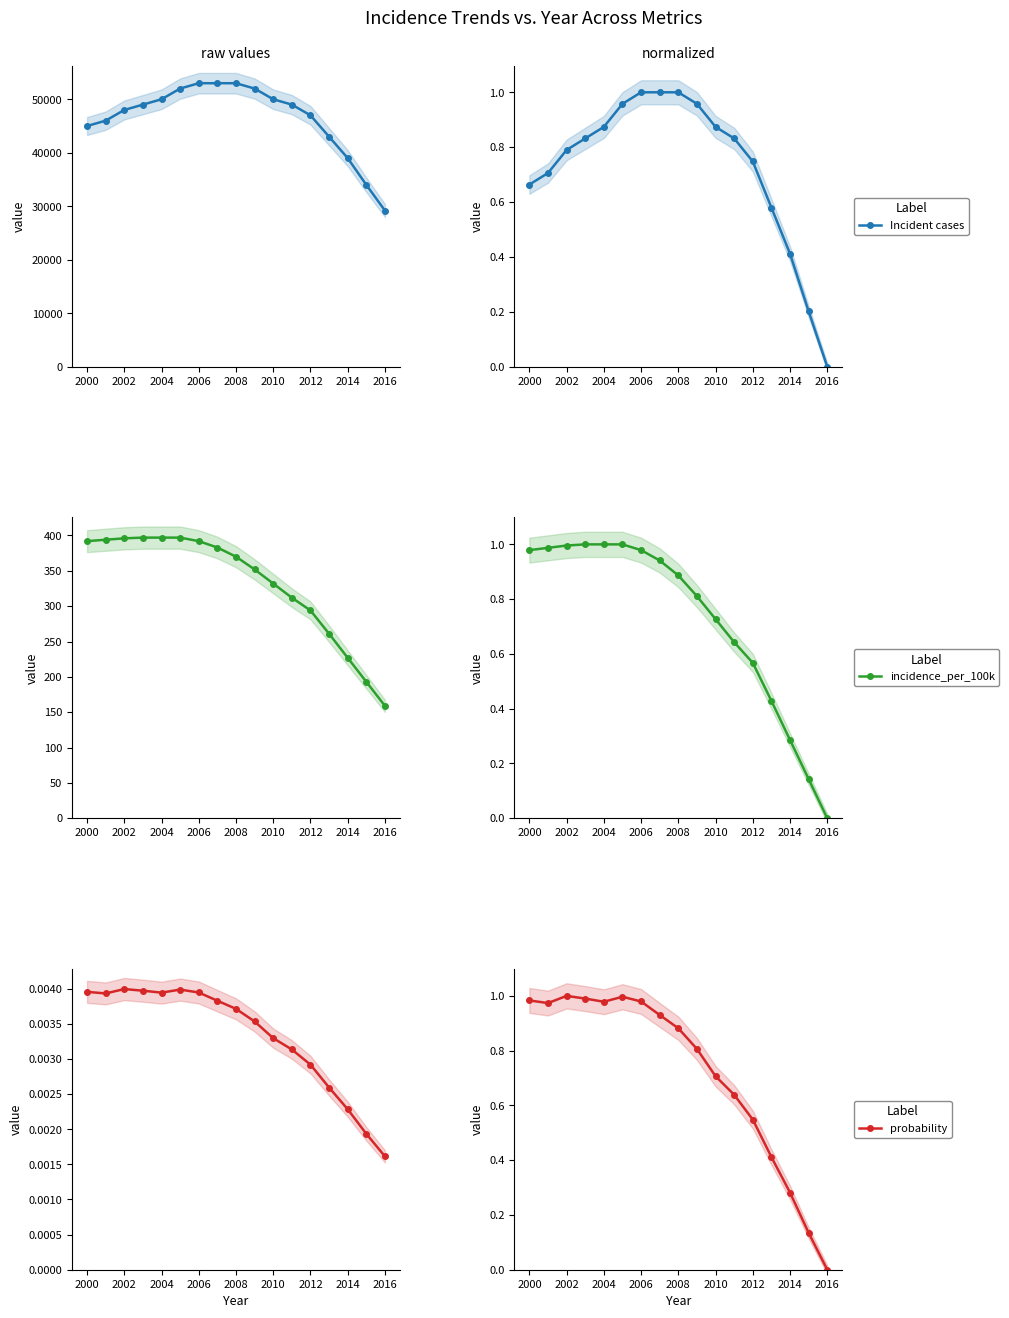

How many values in incidence_per_100k are above zero?

16